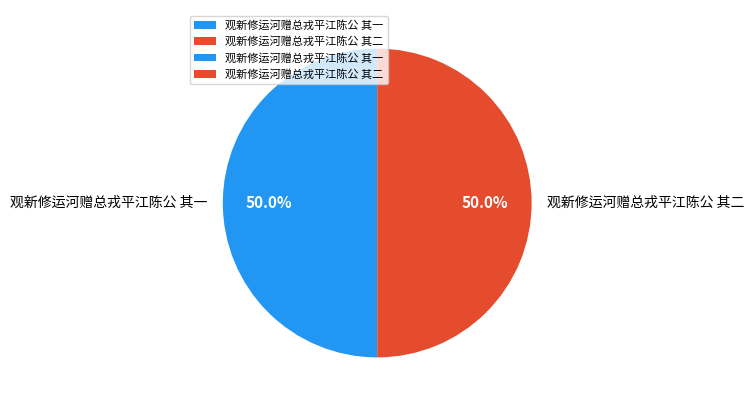

To the nearest percent, what percentage of the pie is 观新修运河赠总戎平江陈公 其一?

50%